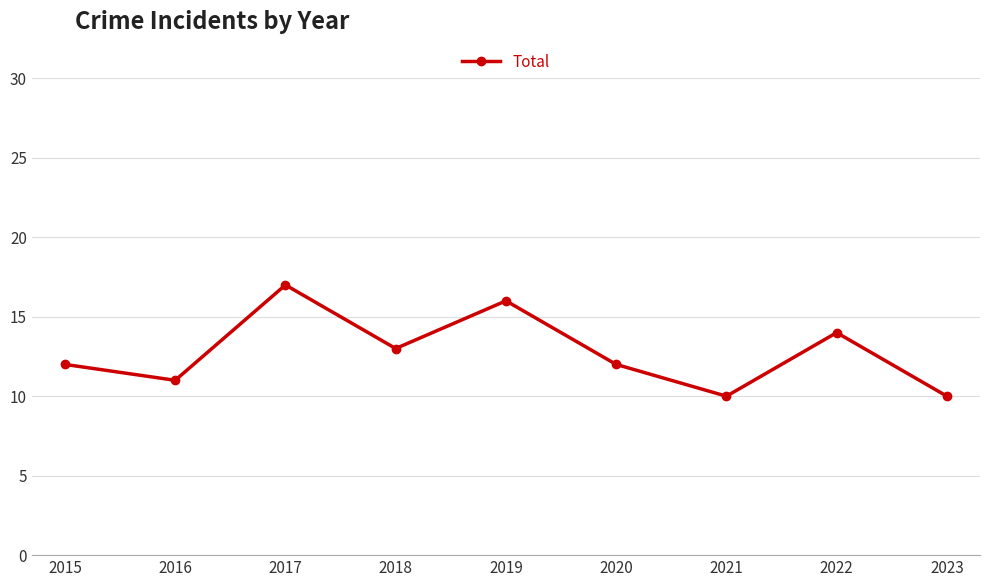

What is the value of the 1st point from the left?

12